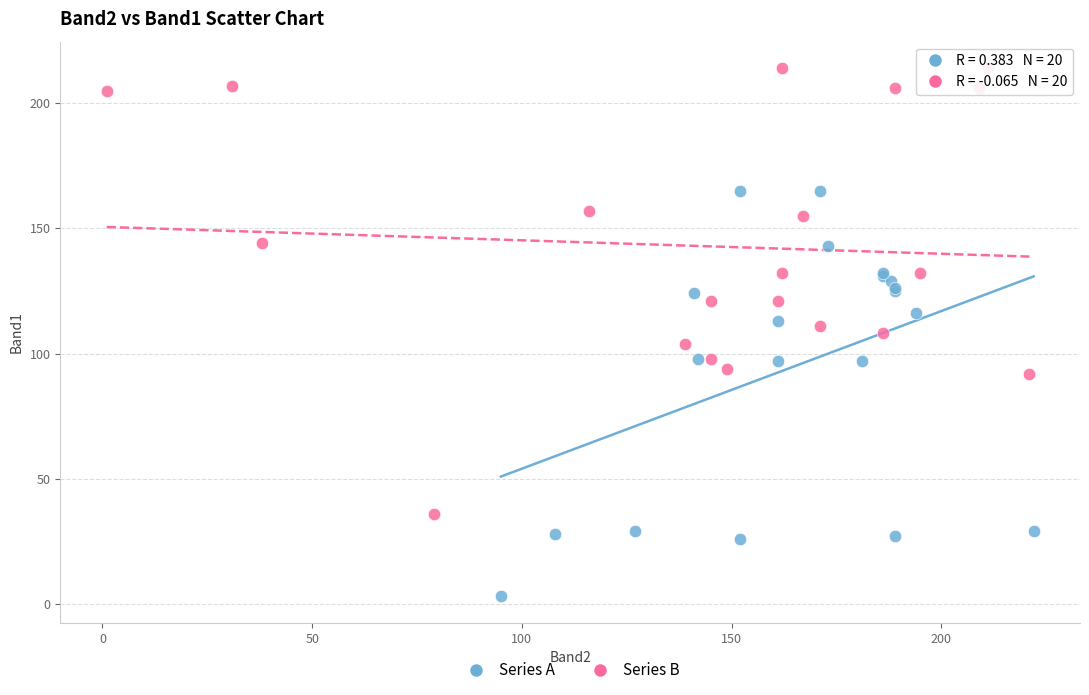

Which series reaches the minimum Y coordinate?

Series A